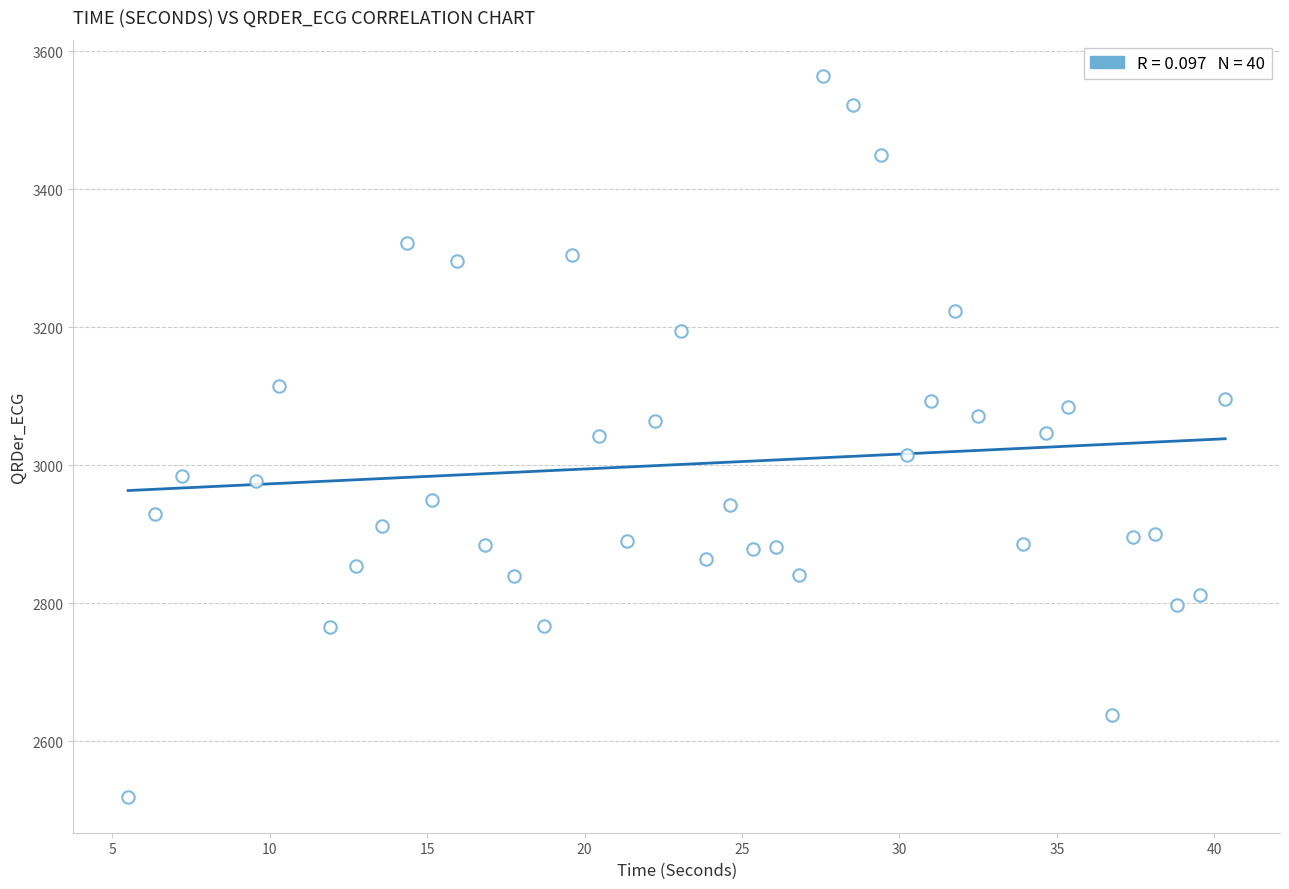

What is the range of X values (max minus min)?

34.8